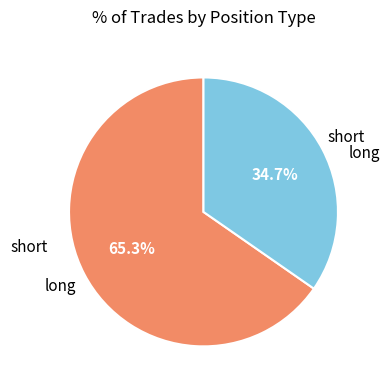

Does any single category account for the majority?

Yes